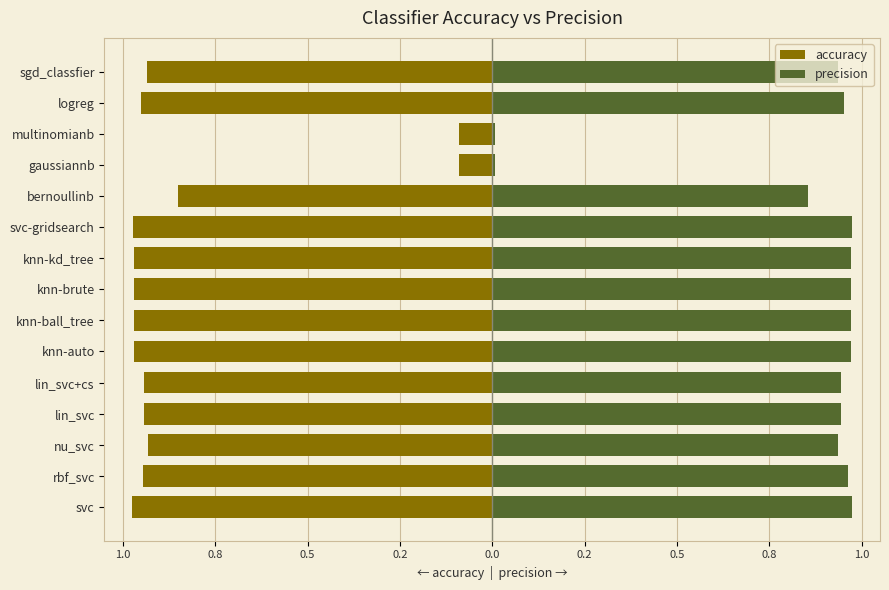

What are all the series names shown in the legend?

accuracy, precision